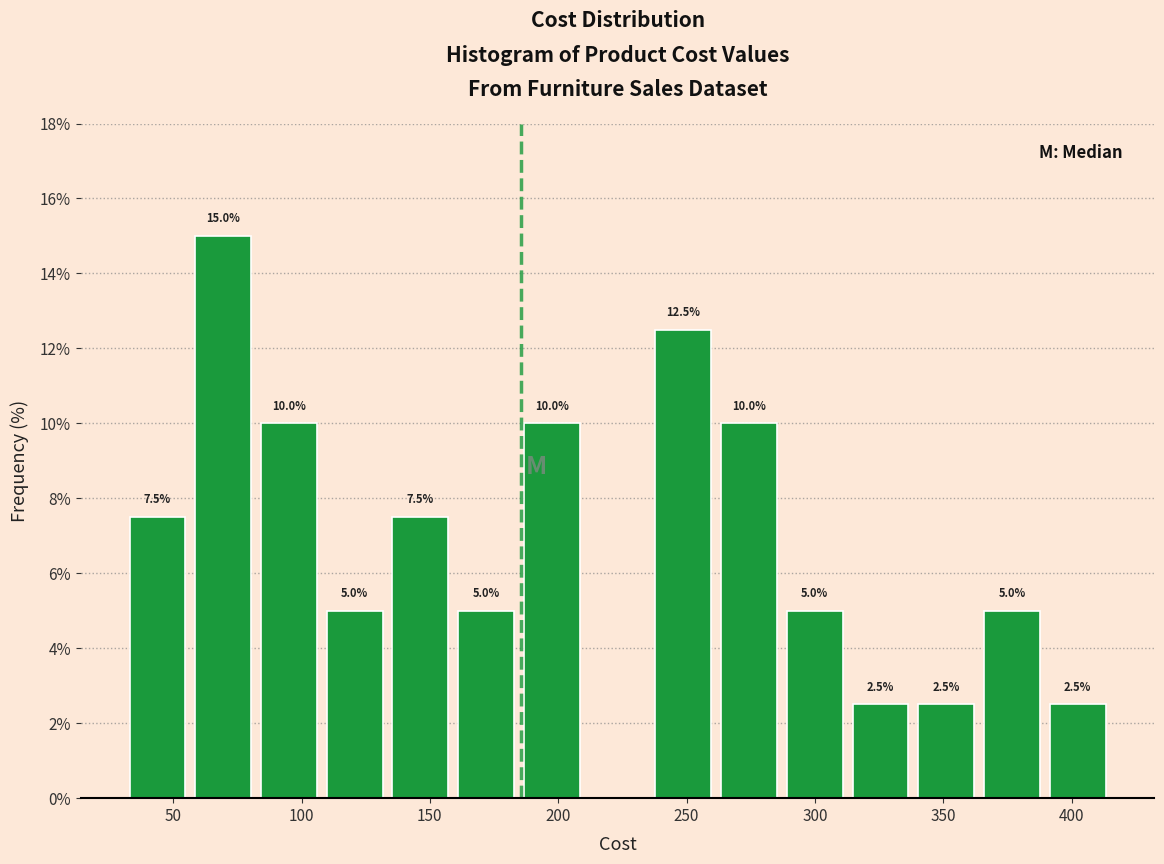

Over which range of the x-axis is the bar tallest?

55 to 80